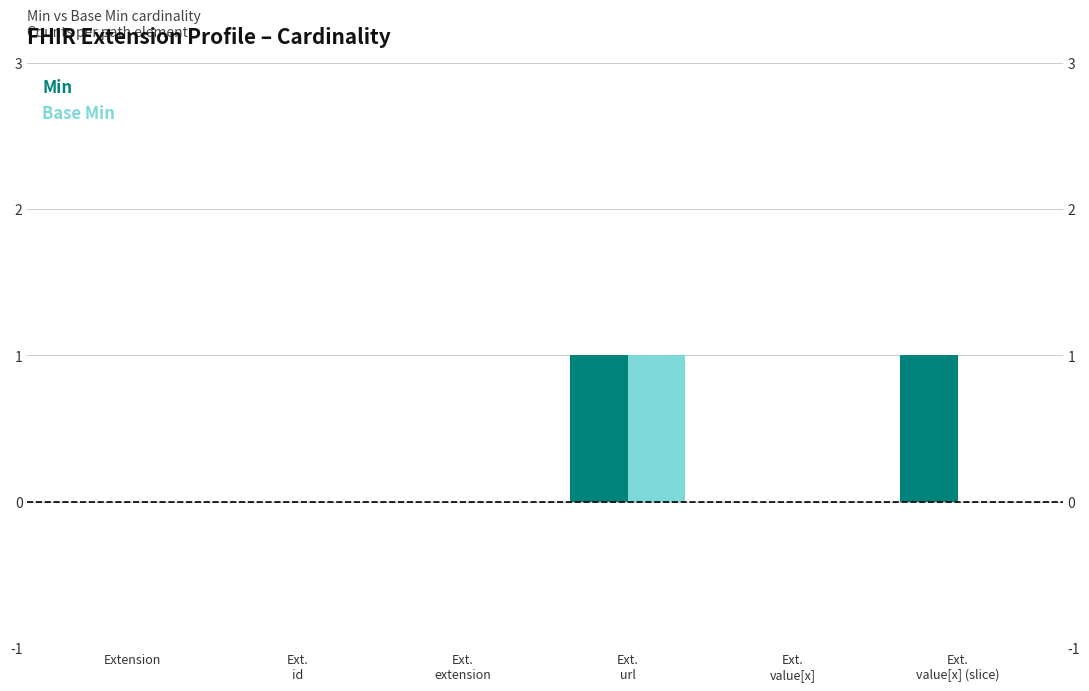

Between Extension and Ext.
value[x] (slice), which is larger?

Ext.
value[x] (slice)